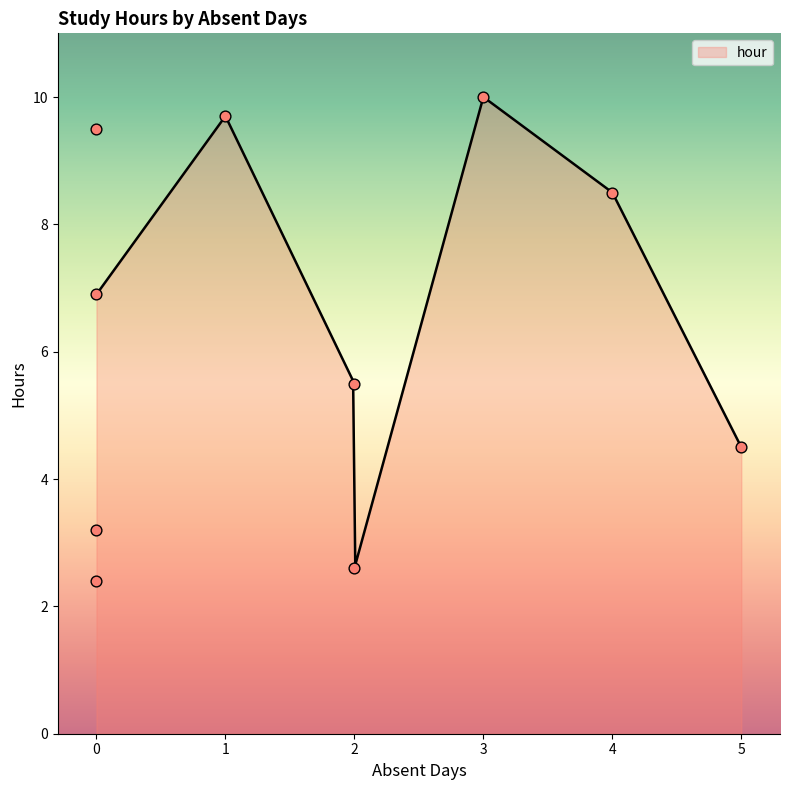

What is the maximum value for hour?

10.0